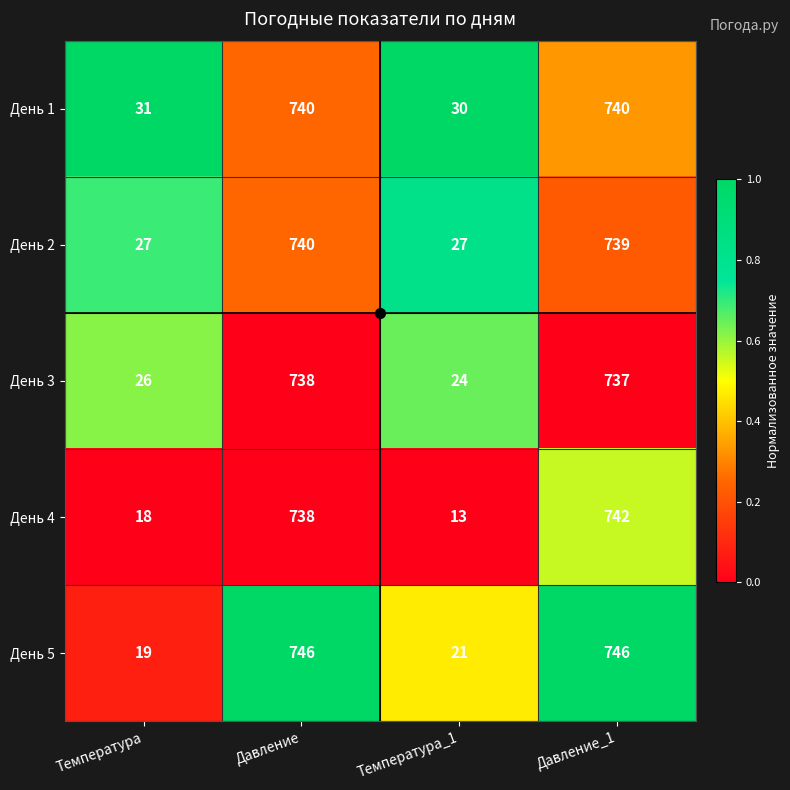

What is the average value of the День 2 series?

383